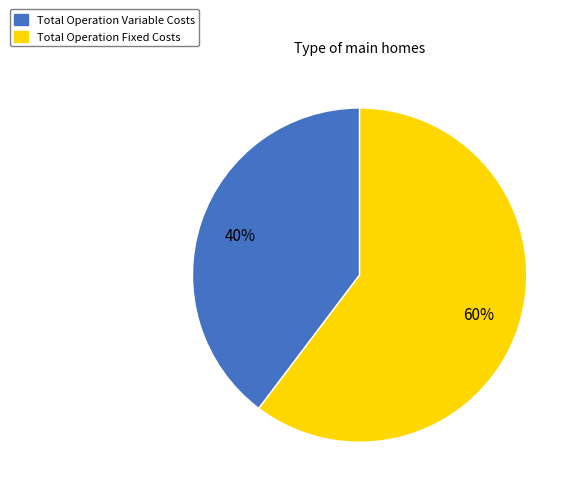

Which has a higher value, Total Operation Variable Costs or Total Operation Fixed Costs?

Total Operation Fixed Costs